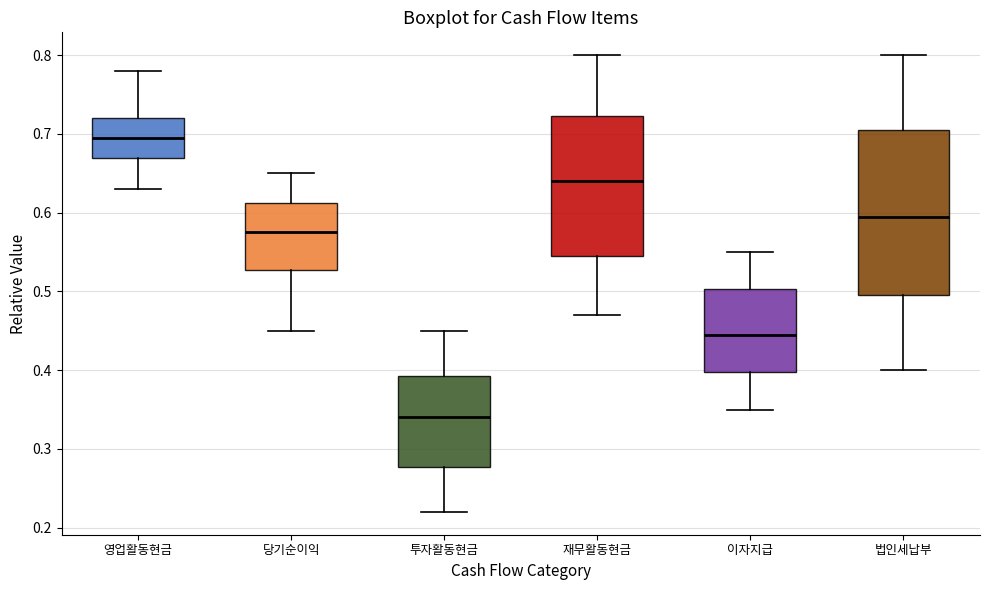

Reading left to right, transcribe this box plot: for each box, give where its median line is, the range the box spans, and where its two whiskers end, as read against the y-axis. The values are not printed on the chart, so give them approximately, as read against the axis.

영업활동현금: median 0.70, box 0.67 to 0.72, whiskers 0.63 to 0.78
당기순이익: median 0.58, box 0.53 to 0.61, whiskers 0.45 to 0.65
투자활동현금: median 0.34, box 0.28 to 0.39, whiskers 0.22 to 0.45
재무활동현금: median 0.64, box 0.55 to 0.72, whiskers 0.47 to 0.80
이자지급: median 0.45, box 0.40 to 0.50, whiskers 0.35 to 0.55
법인세납부: median 0.60, box 0.50 to 0.71, whiskers 0.40 to 0.80